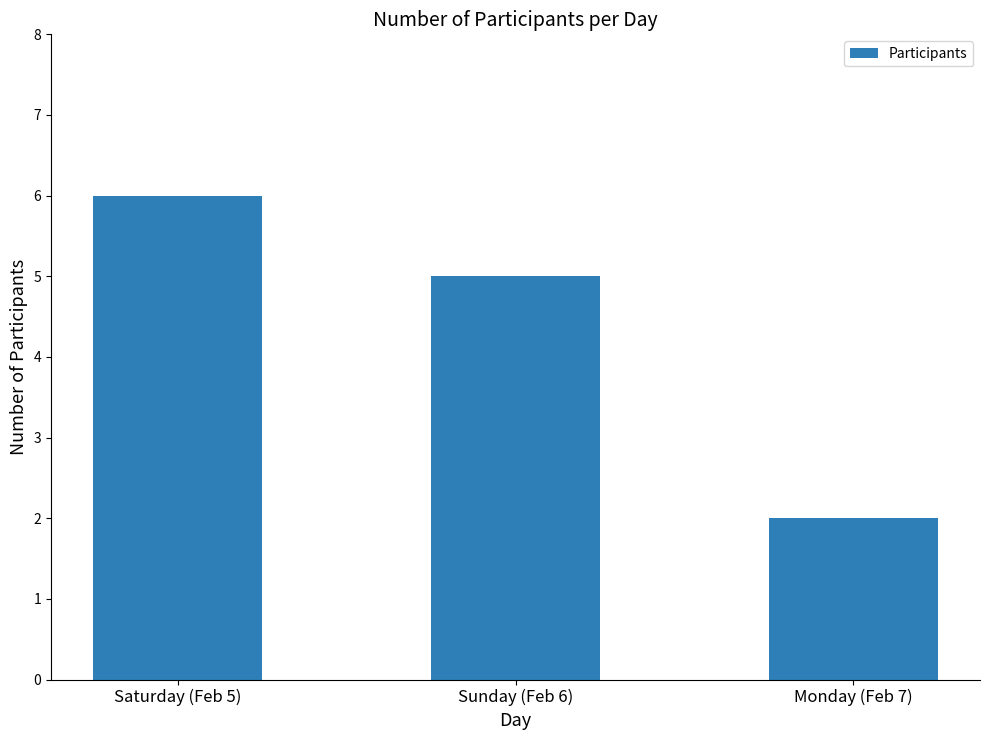

Approximately how many times larger is the value at Saturday (Feb 5) compared to Sunday (Feb 6)?

1.2